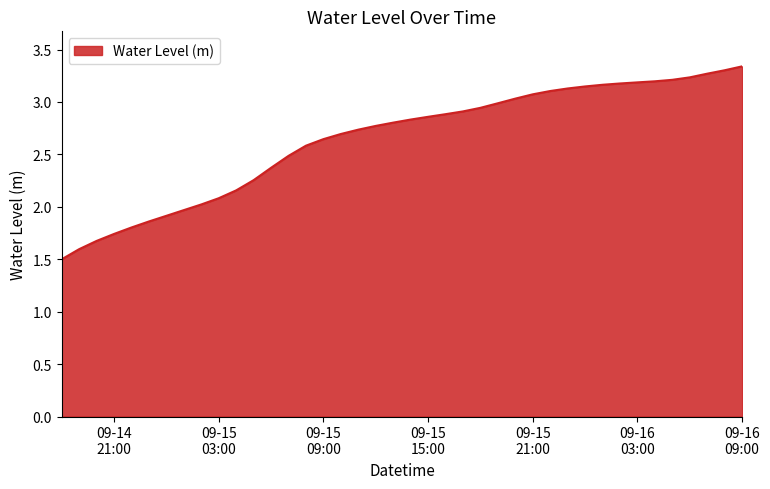

How many values are below 2?

8